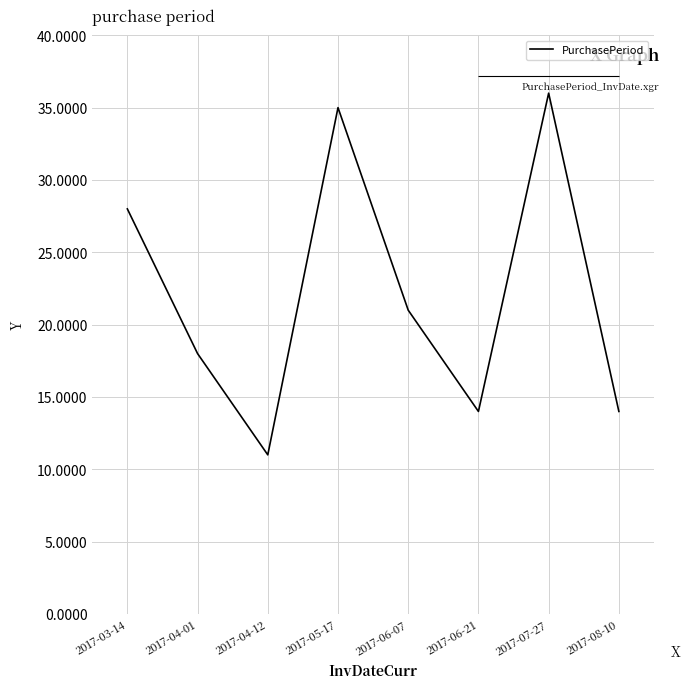

Rank the categories by value from highest to lowest.

2017-07-27, 2017-05-17, 2017-03-14, 2017-06-07, 2017-04-01, 2017-06-21, 2017-08-10, 2017-04-12